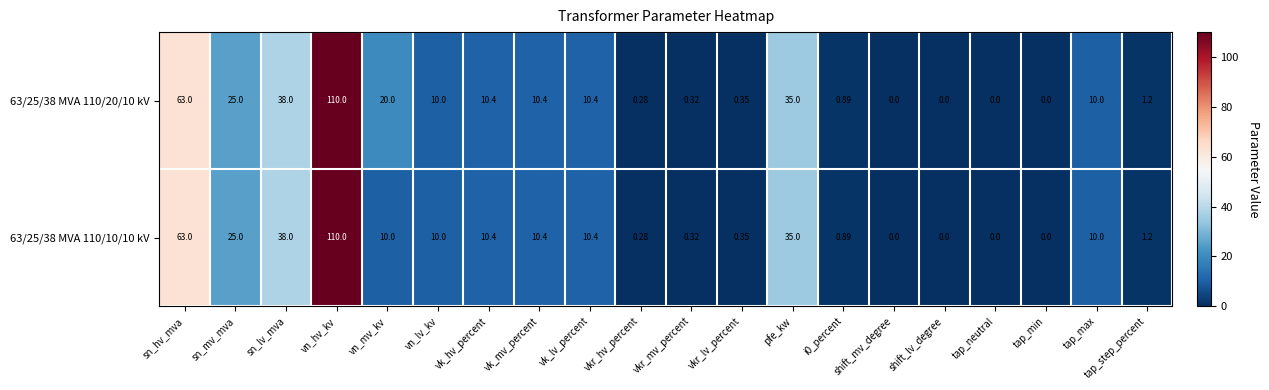

Which series has the largest total across all categories?

63/25/38 MVA 110/20/10 kV